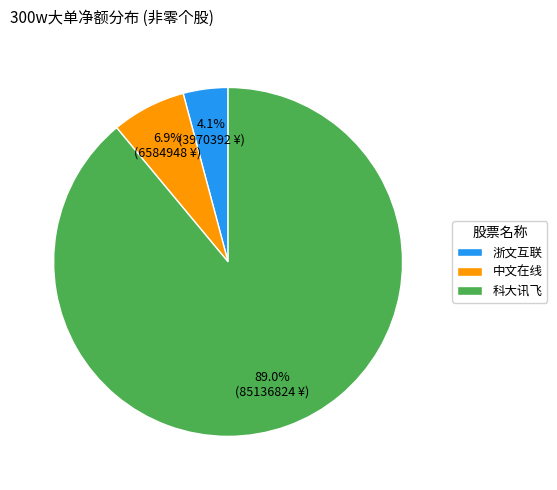

Rank the categories by value from lowest to highest.

浙文互联, 中文在线, 科大讯飞